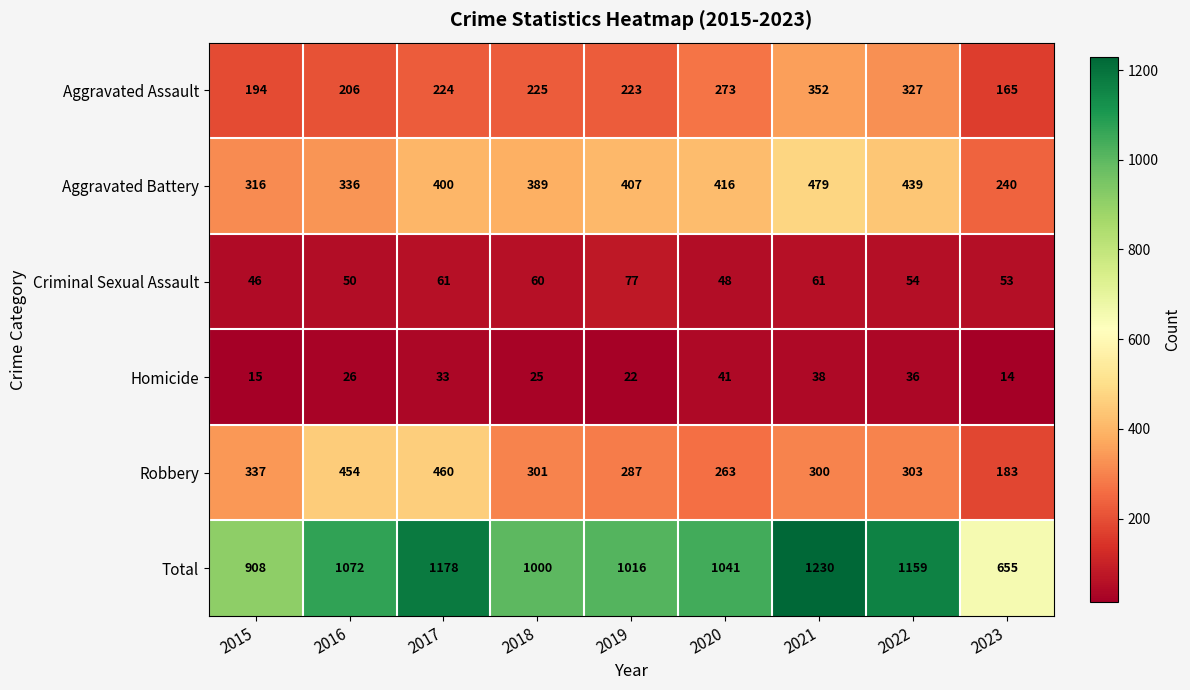

At which label does Homicide reach its peak?

2020